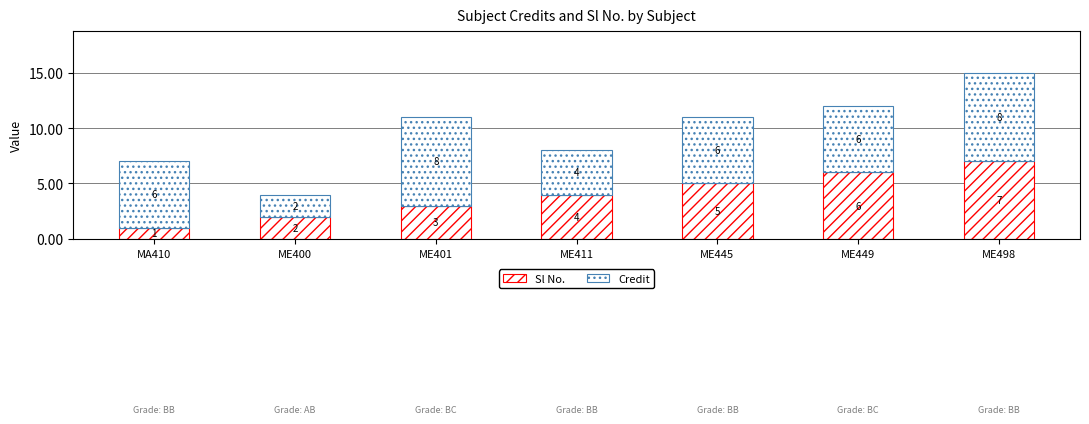

How many distinct data groups are displayed?

2